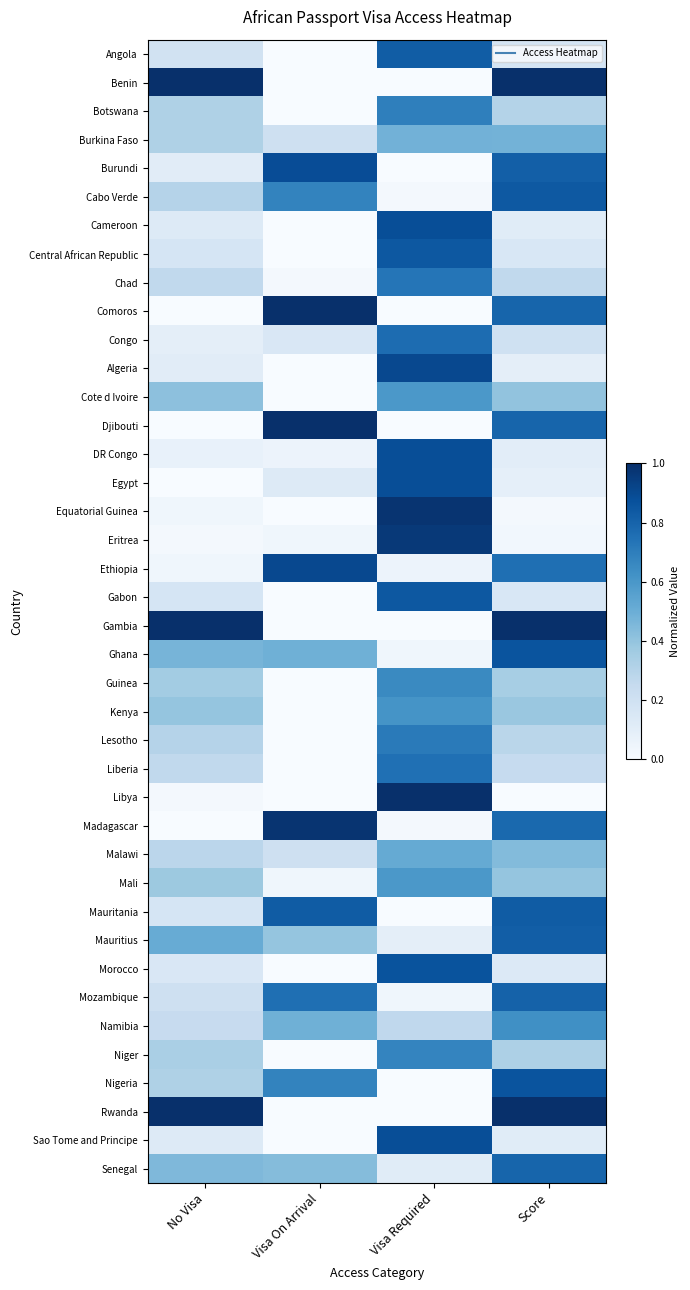

Reading left to right, transcribe all the data shown in this chart.

Angola: No Visa=0.2	Visa On Arrival=0.0	Visa Required=0.8	Score=0.2
Benin: No Visa=1.0	Visa On Arrival=0.0	Visa Required=0.0	Score=1.0
Botswana: No Visa=0.3	Visa On Arrival=0.0	Visa Required=0.7	Score=0.3
Burkina Faso: No Visa=0.3	Visa On Arrival=0.2	Visa Required=0.5	Score=0.5
Burundi: No Visa=0.1	Visa On Arrival=0.9	Visa Required=0.0	Score=0.8
Cabo Verde: No Visa=0.3	Visa On Arrival=0.7	Visa Required=0.0	Score=0.8
Cameroon: No Visa=0.1	Visa On Arrival=0.0	Visa Required=0.9	Score=0.1
Central African Republic: No Visa=0.2	Visa On Arrival=0.0	Visa Required=0.8	Score=0.2
Chad: No Visa=0.3	Visa On Arrival=0.0	Visa Required=0.7	Score=0.3
Comoros: No Visa=0.0	Visa On Arrival=1.0	Visa Required=0.0	Score=0.8
Congo: No Visa=0.1	Visa On Arrival=0.2	Visa Required=0.8	Score=0.2
Algeria: No Visa=0.1	Visa On Arrival=0.0	Visa Required=0.9	Score=0.1
Cote d Ivoire: No Visa=0.4	Visa On Arrival=0.0	Visa Required=0.6	Score=0.4
Djibouti: No Visa=0.0	Visa On Arrival=1.0	Visa Required=0.0	Score=0.8
DR Congo: No Visa=0.1	Visa On Arrival=0.1	Visa Required=0.9	Score=0.1
Egypt: No Visa=0.0	Visa On Arrival=0.1	Visa Required=0.9	Score=0.1
Equatorial Guinea: No Visa=0.0	Visa On Arrival=0.0	Visa Required=1.0	Score=0.0
Eritrea: No Visa=0.0	Visa On Arrival=0.0	Visa Required=1.0	Score=0.0
Ethiopia: No Visa=0.0	Visa On Arrival=0.9	Visa Required=0.1	Score=0.8
Gabon: No Visa=0.2	Visa On Arrival=0.0	Visa Required=0.8	Score=0.2
Gambia: No Visa=1.0	Visa On Arrival=0.0	Visa Required=0.0	Score=1.0
Ghana: No Visa=0.5	Visa On Arrival=0.5	Visa Required=0.0	Score=0.9
Guinea: No Visa=0.4	Visa On Arrival=0.0	Visa Required=0.7	Score=0.3
Kenya: No Visa=0.4	Visa On Arrival=0.0	Visa Required=0.6	Score=0.4
Lesotho: No Visa=0.3	Visa On Arrival=0.0	Visa Required=0.7	Score=0.3
Liberia: No Visa=0.3	Visa On Arrival=0.0	Visa Required=0.8	Score=0.2
Libya: No Visa=0.0	Visa On Arrival=0.0	Visa Required=1.0	Score=0.0
Madagascar: No Visa=0.0	Visa On Arrival=1.0	Visa Required=0.0	Score=0.8
Malawi: No Visa=0.3	Visa On Arrival=0.2	Visa Required=0.5	Score=0.4
Mali: No Visa=0.4	Visa On Arrival=0.0	Visa Required=0.6	Score=0.4
Mauritania: No Visa=0.2	Visa On Arrival=0.8	Visa Required=0.0	Score=0.8
Mauritius: No Visa=0.5	Visa On Arrival=0.4	Visa Required=0.1	Score=0.8
Morocco: No Visa=0.2	Visa On Arrival=0.0	Visa Required=0.9	Score=0.1
Mozambique: No Visa=0.2	Visa On Arrival=0.8	Visa Required=0.0	Score=0.8
Namibia: No Visa=0.2	Visa On Arrival=0.5	Visa Required=0.3	Score=0.6
Niger: No Visa=0.3	Visa On Arrival=0.0	Visa Required=0.7	Score=0.3
Nigeria: No Visa=0.3	Visa On Arrival=0.7	Visa Required=0.0	Score=0.9
Rwanda: No Visa=1.0	Visa On Arrival=0.0	Visa Required=0.0	Score=1.0
Sao Tome and Principe: No Visa=0.1	Visa On Arrival=0.0	Visa Required=0.9	Score=0.1
Senegal: No Visa=0.5	Visa On Arrival=0.4	Visa Required=0.1	Score=0.8